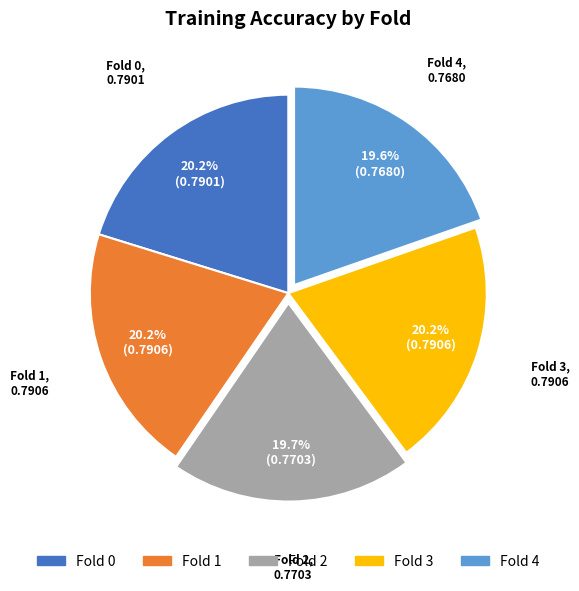

Which has a higher value, Fold 1 or Fold 4?

Fold 1